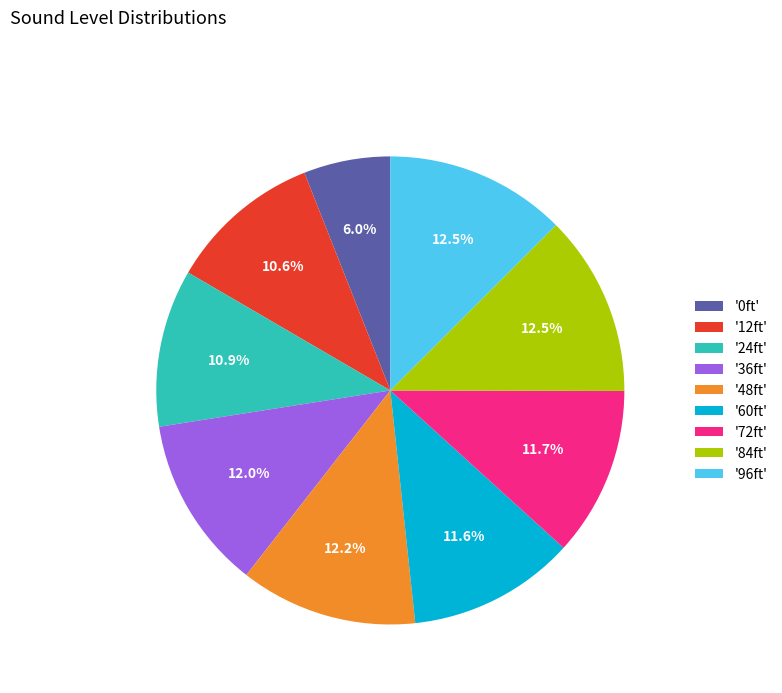

Which has a higher value, '84ft' or '24ft'?

'84ft'